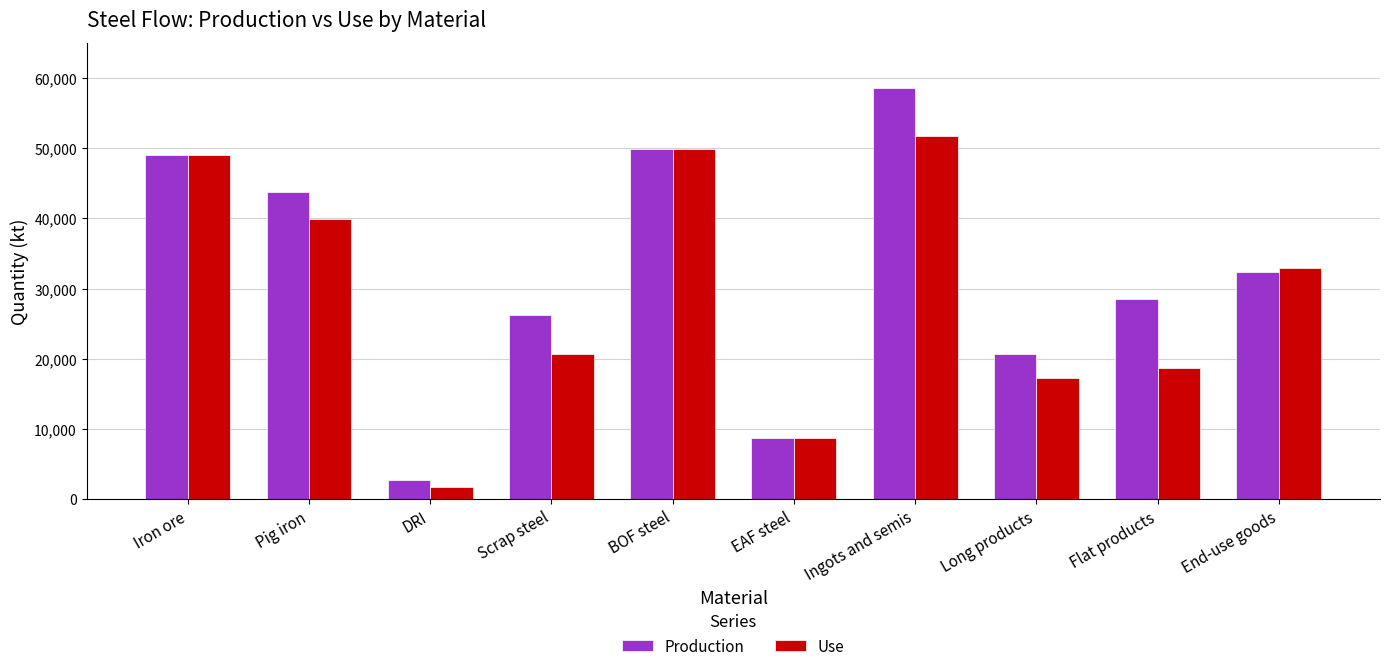

What is the spread (max minus min) of values at End-use goods?

572.3